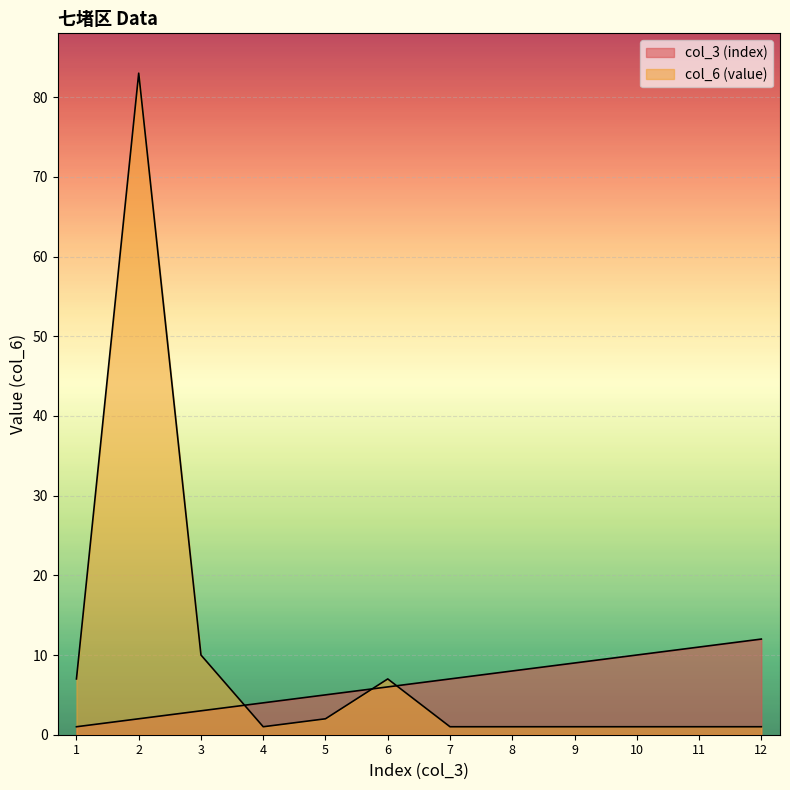

Between 9 and 5, which is larger?

9